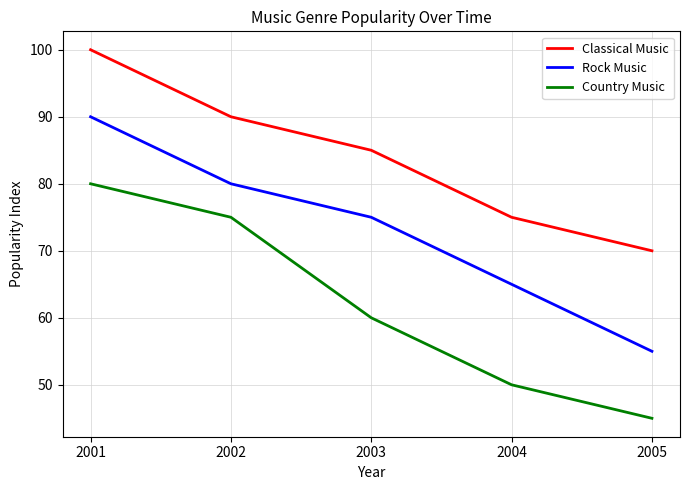

How many lines are shown in the chart?

3